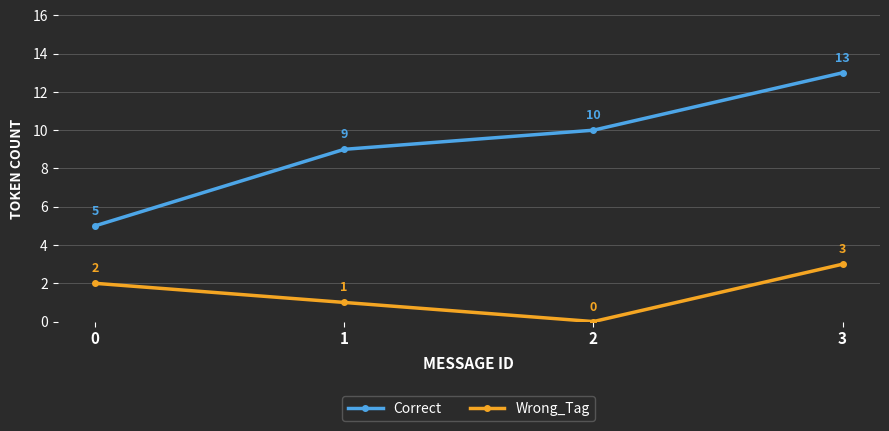

What is the sum of the Wrong_Tag values at 3 and 2?

3